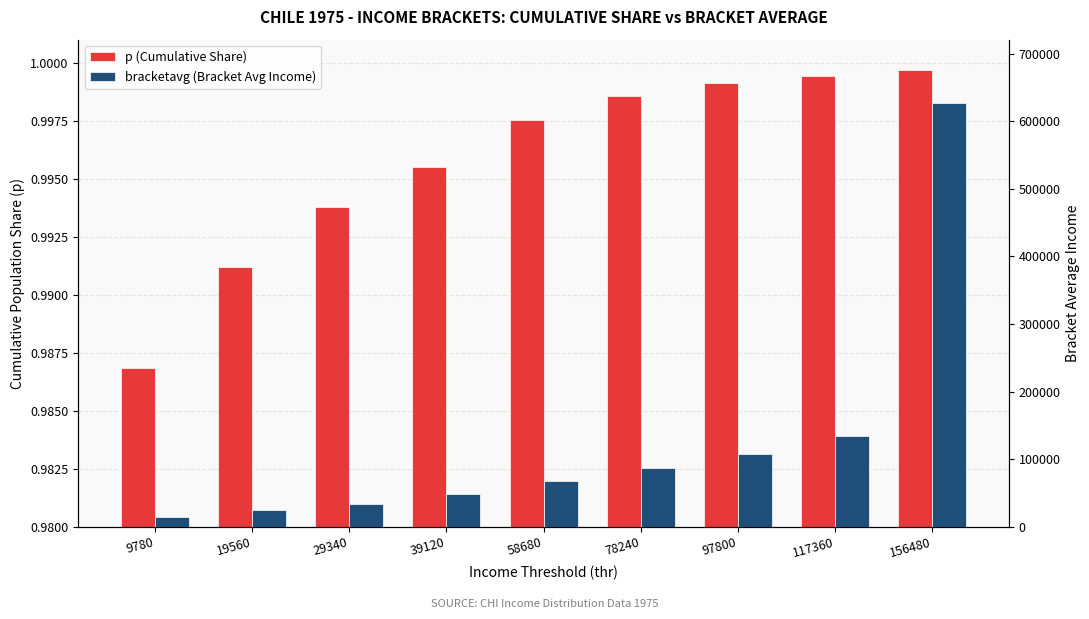

Which category has the highest value in the bracketavg (Bracket Avg Income) series?

156480